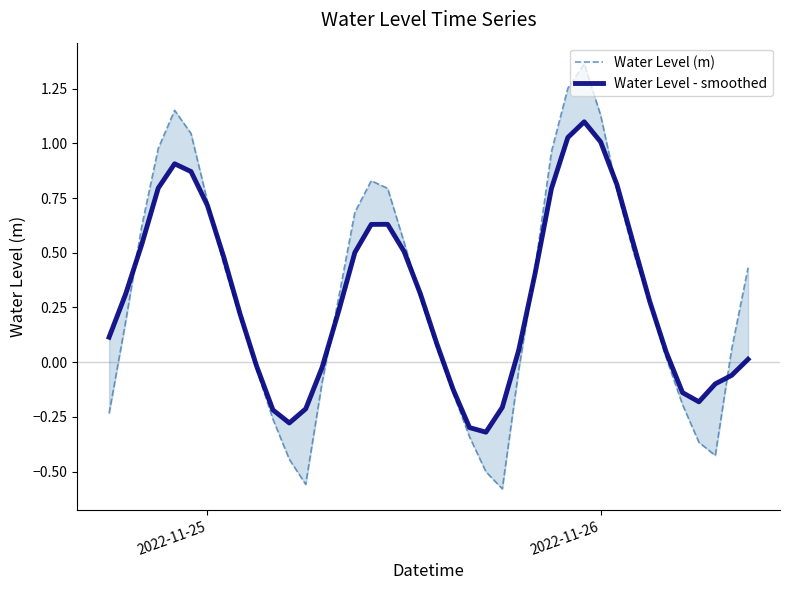

True or false: Water Level - smoothed and Water Level (m) intersect in this chart.

True